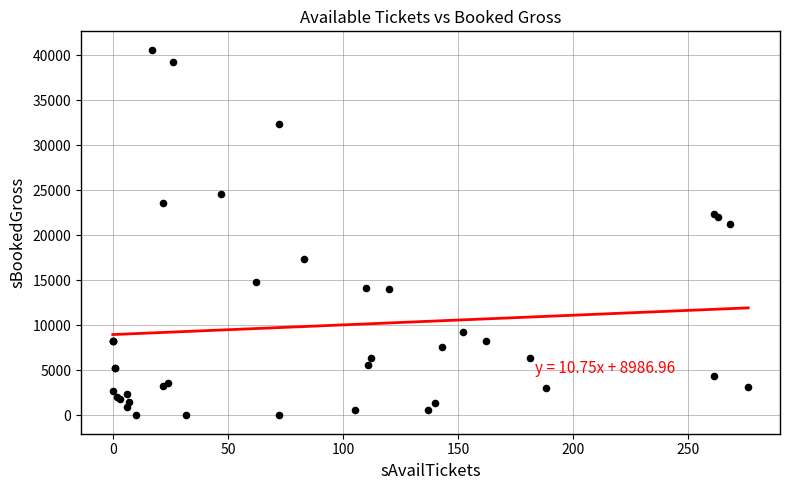

What Y value in the scatter plot is closest to 20325?

21300